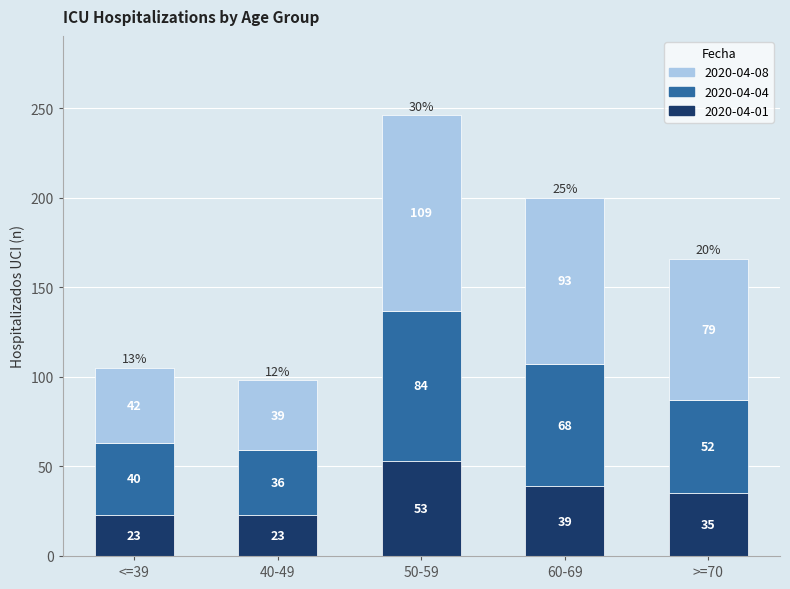

The 2020-04-01 series shows 90 at 50-59. True or false?

False